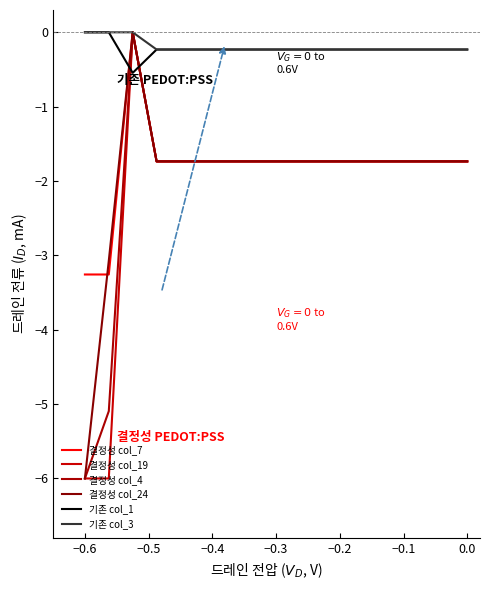

How many lines are shown in the chart?

6